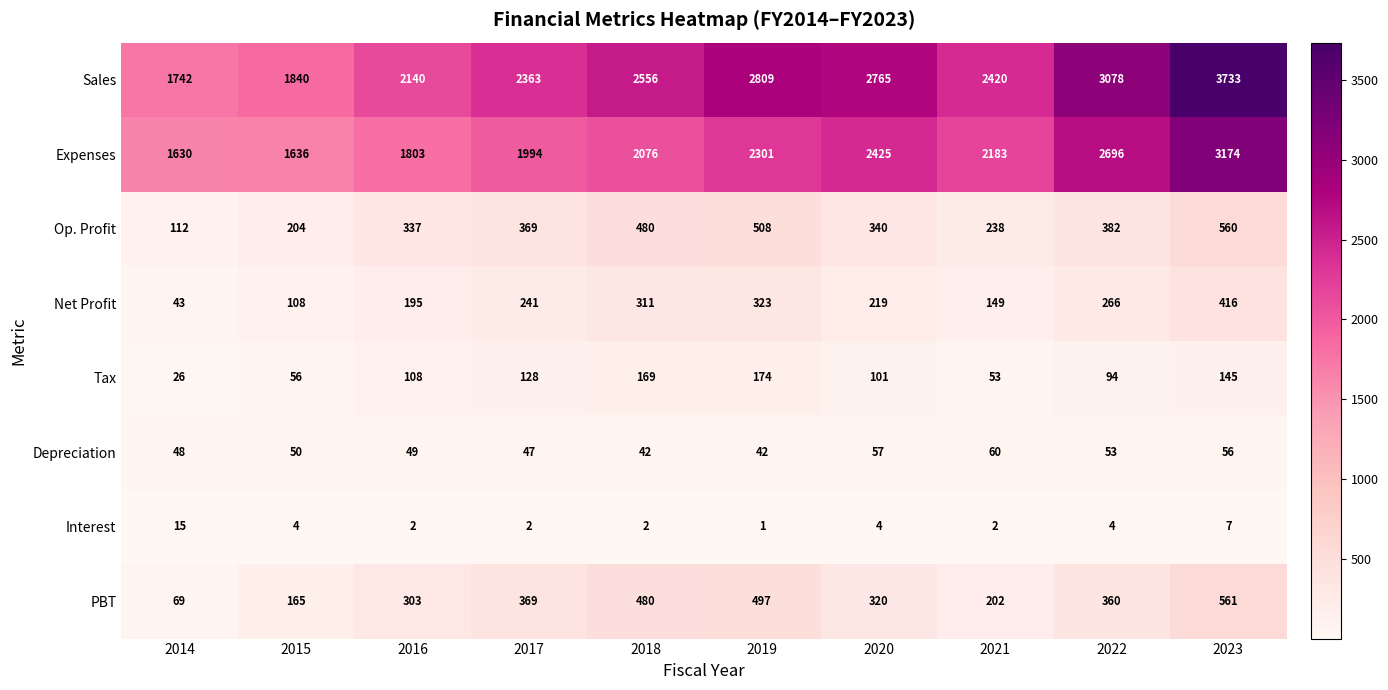

What is the total value across all series at 2015?

4063